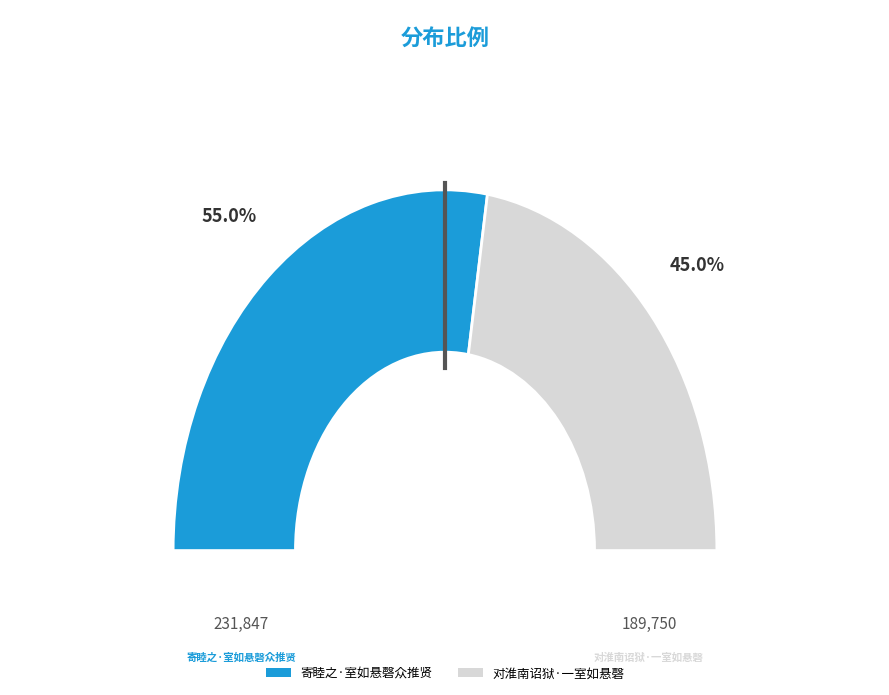

What percentage is the 寄睦之·室如悬磬众推贤 slice, to the nearest percent?

55%